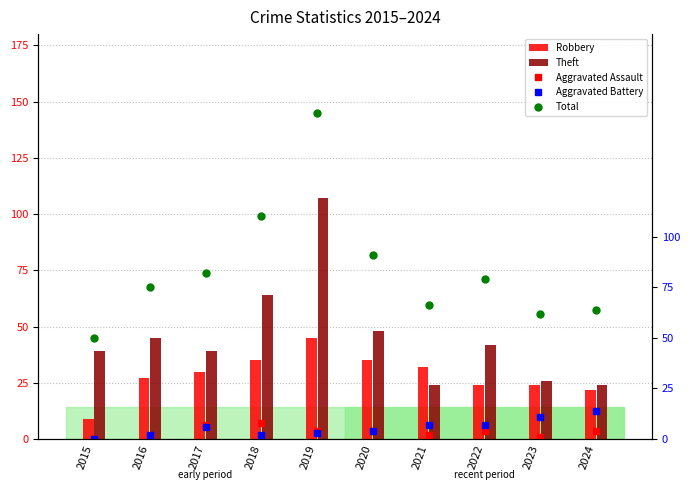

What is the difference between the second highest and minimum values in the Aggravated Assault series?

7